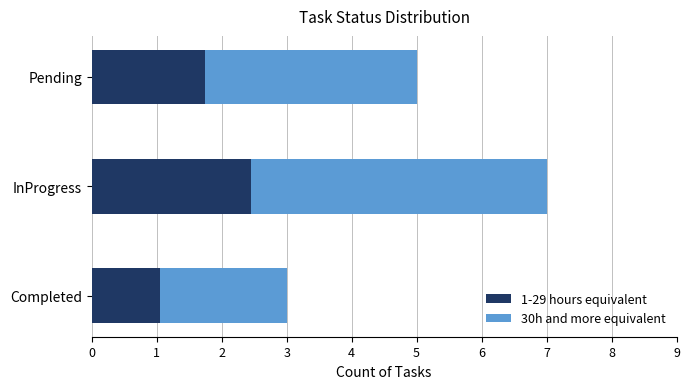

Rank the categories by 1-29 hours equivalent value from lowest to highest.

Completed, Pending, InProgress